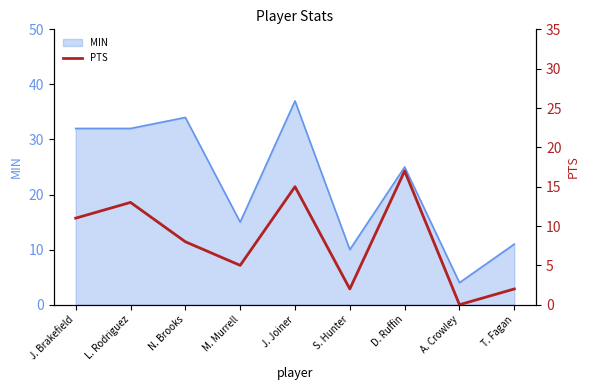

True or false: there are more than 1 points higher than both neighbors.

True